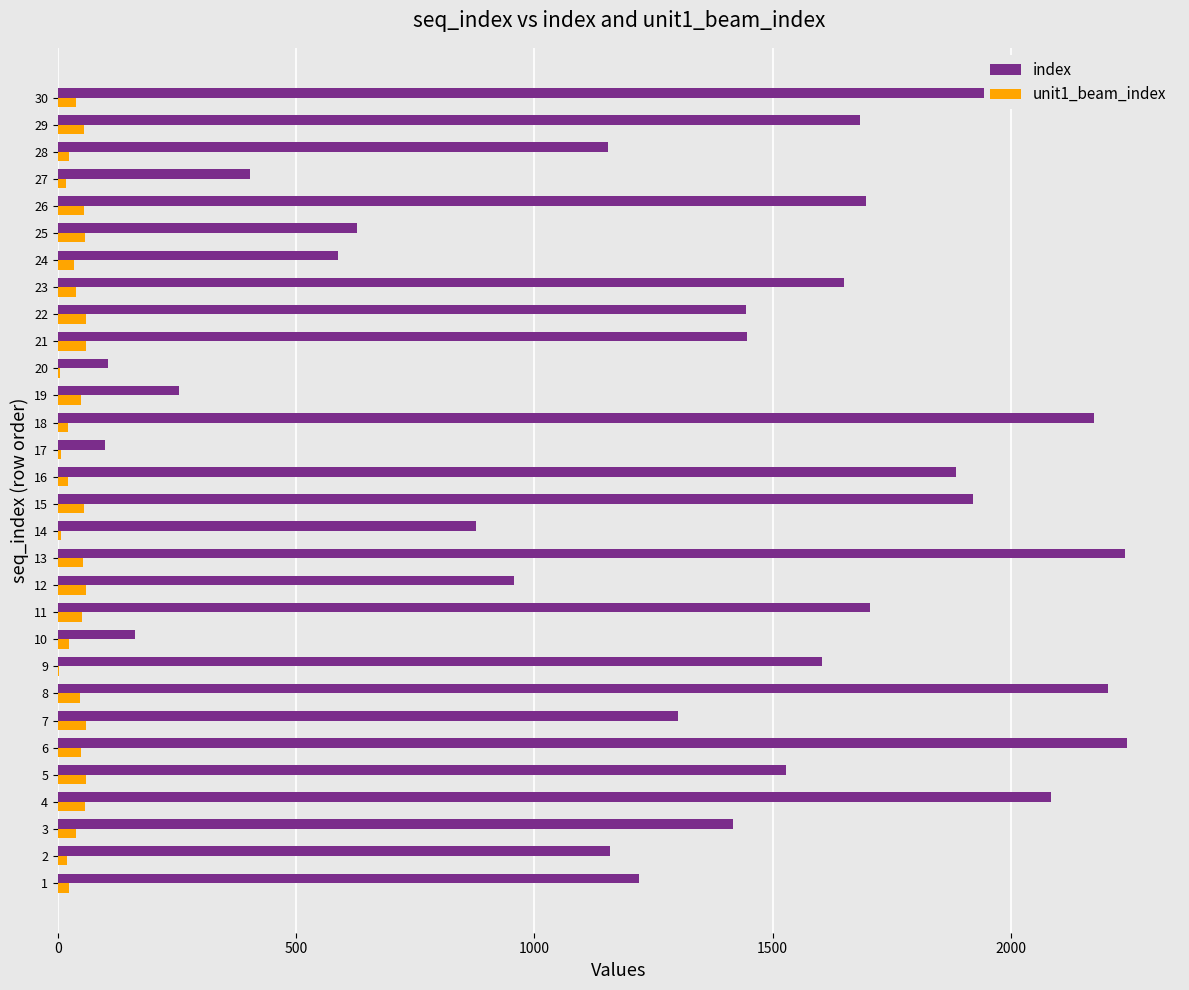

What are all the series names shown in the legend?

index, unit1_beam_index